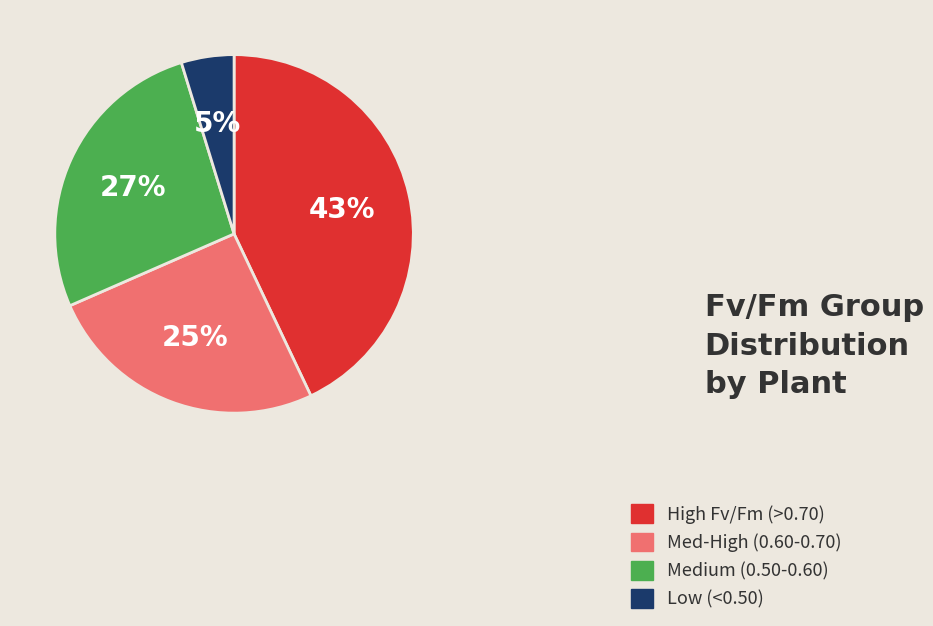

Between Med-High (0.60-0.70) and High Fv/Fm (>0.70), which is larger?

High Fv/Fm (>0.70)